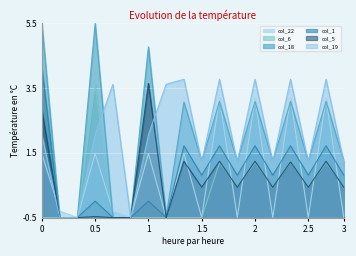

Between 0.1 and 5.0, which series saw the biggest shift?

col_19